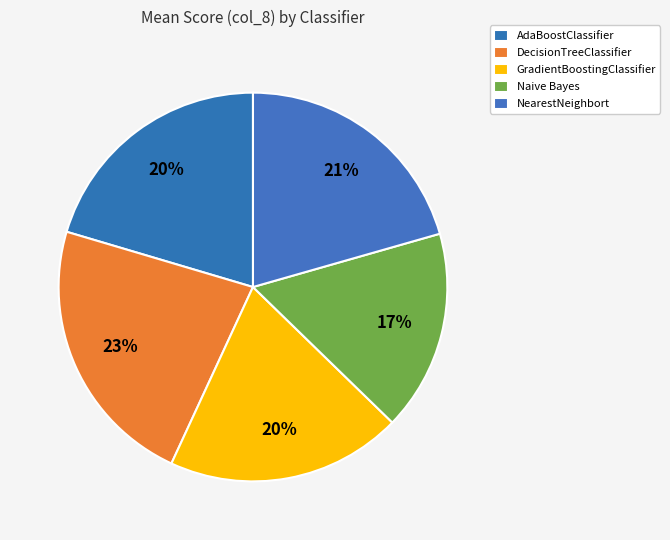

Is GradientBoostingClassifier the majority of the pie?

No